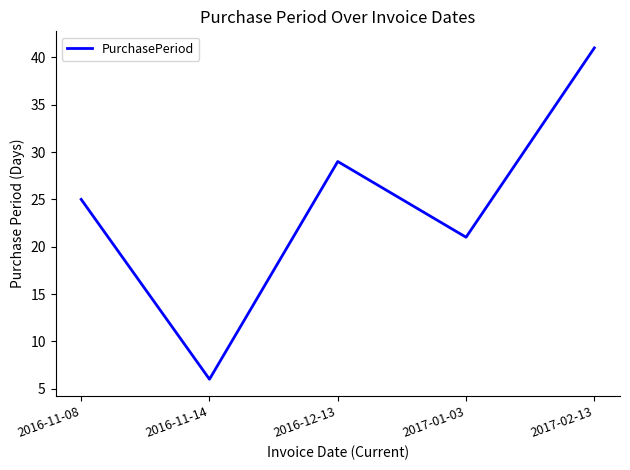

What is the approximate value at 2017-02-13, to the nearest 5?

40